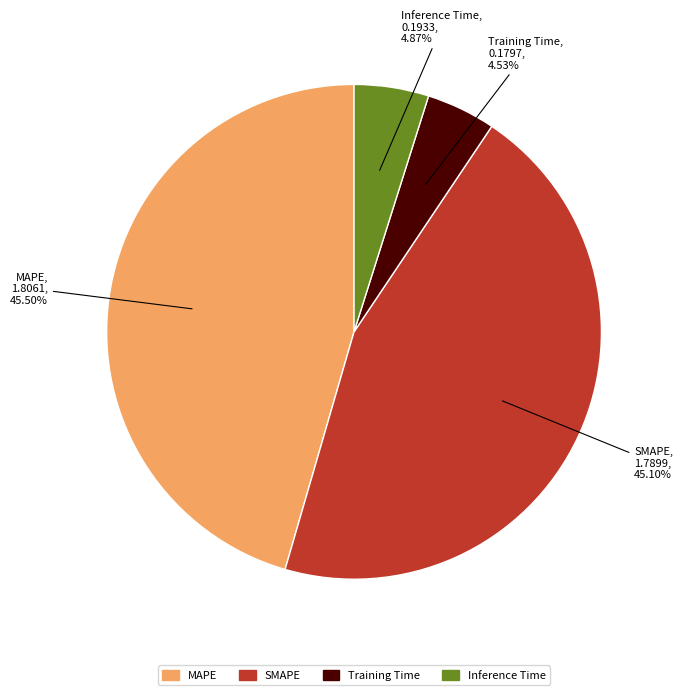

To the nearest percent, what portion does Inference Time represent?

5%